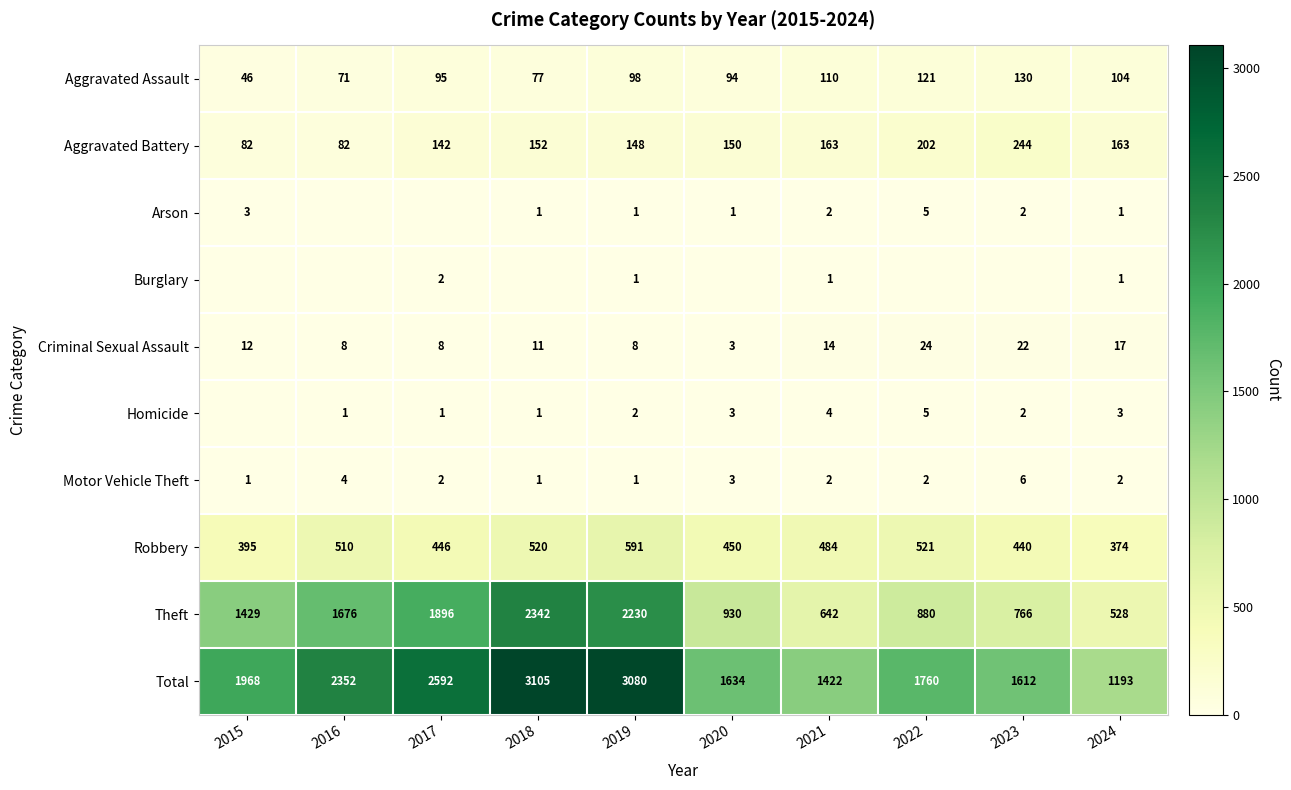

Which has a higher value, 2021 or 2019?

2021